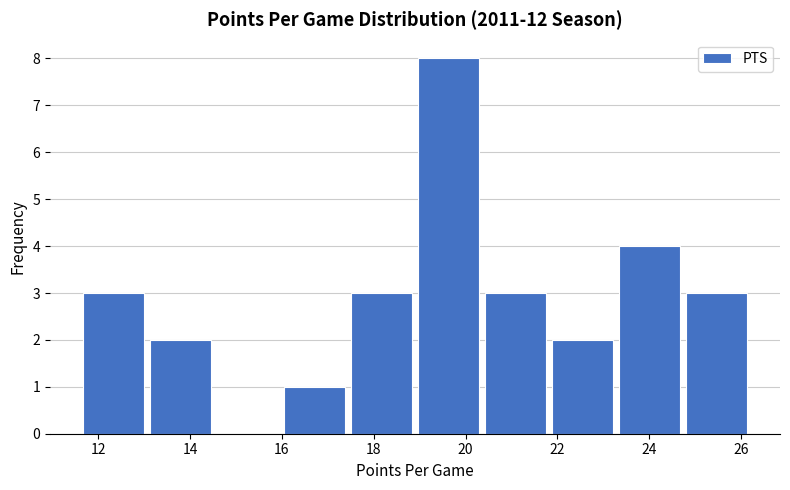

Which range on the x-axis has the tallest bar?

18.90 to 20.36